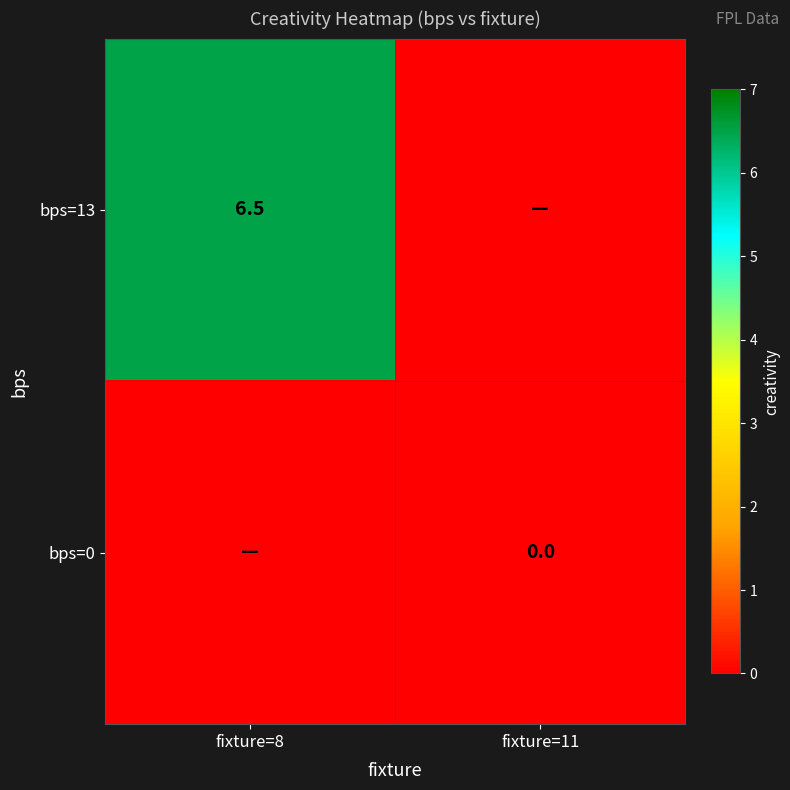

Is it true that bps=13 equals 6.5 at fixture=8?

True